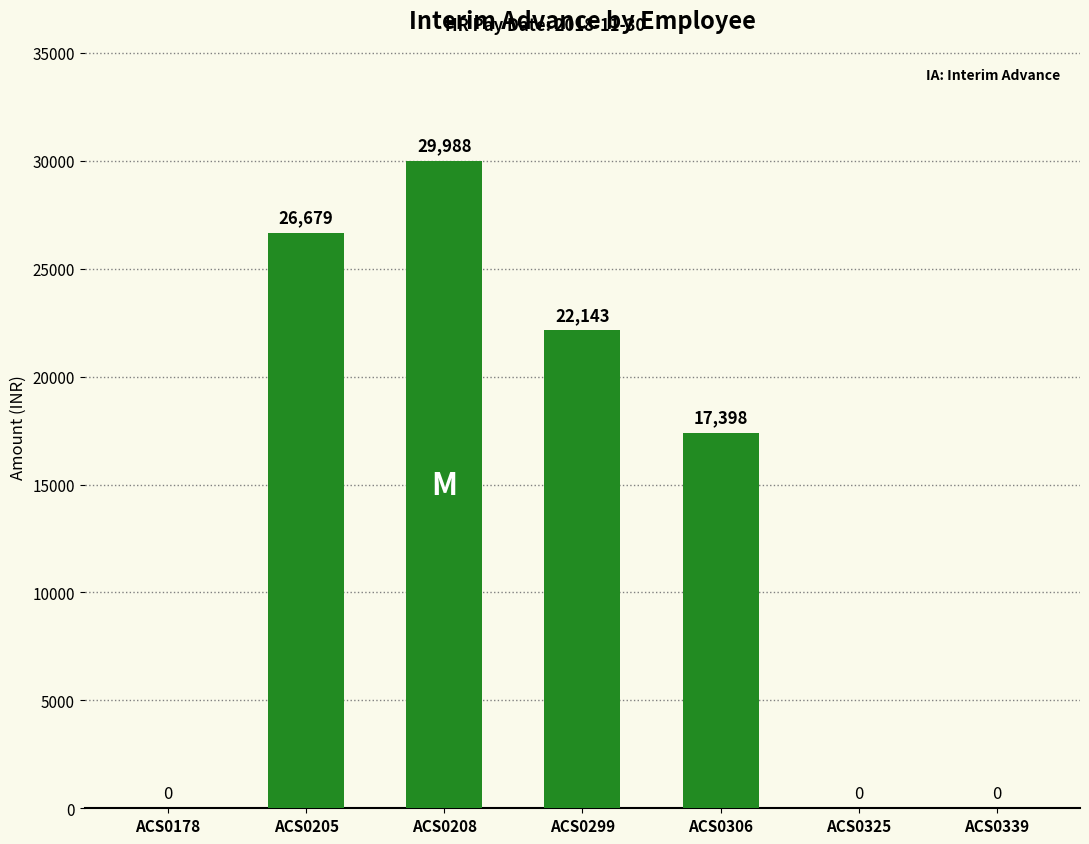

Reading right to left, list all the values displayed in this chart.

ACS0339=0	ACS0325=0	ACS0306=17398	ACS0299=22143	ACS0208=29988	ACS0205=26679	ACS0178=0